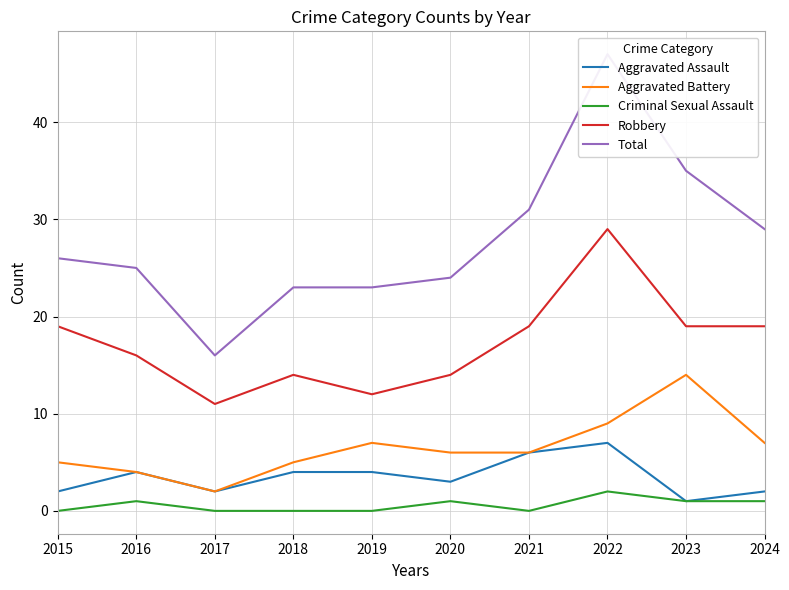

How many values in the Criminal Sexual Assault series exceed 1?

1